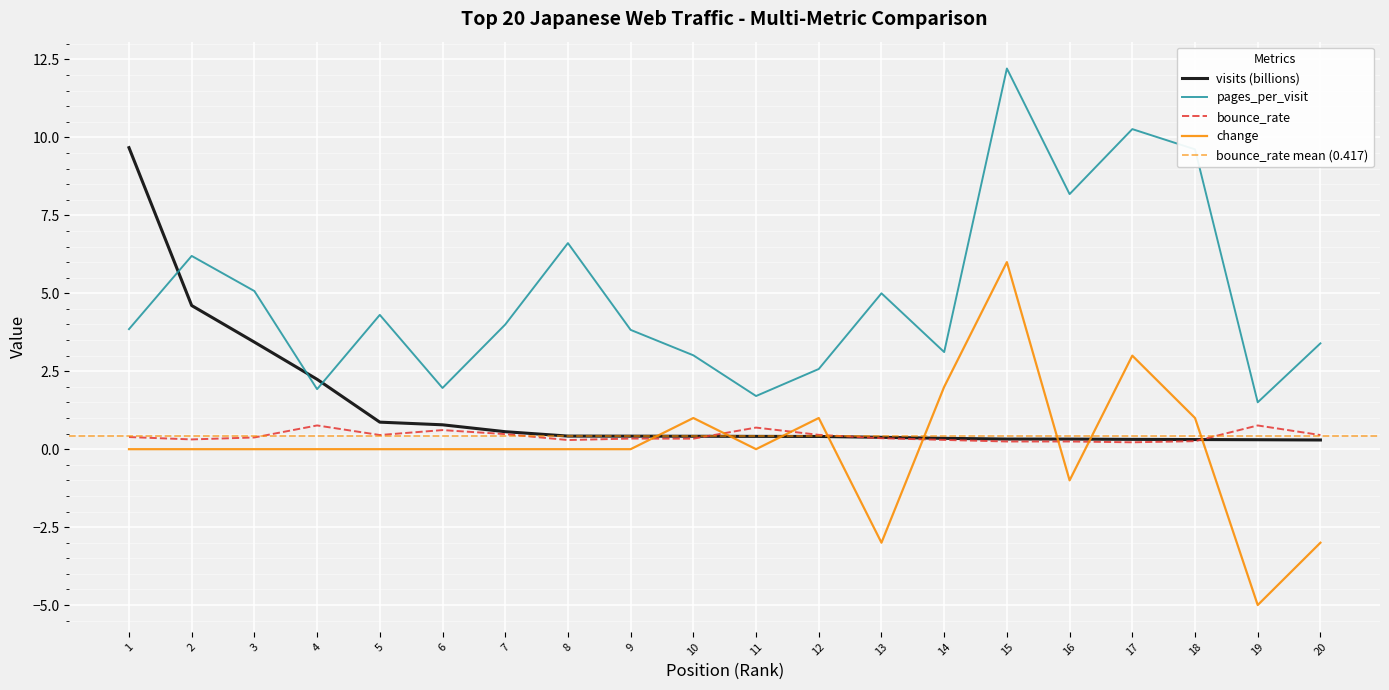

What is the highest value of the pages_per_visit series?

12.2